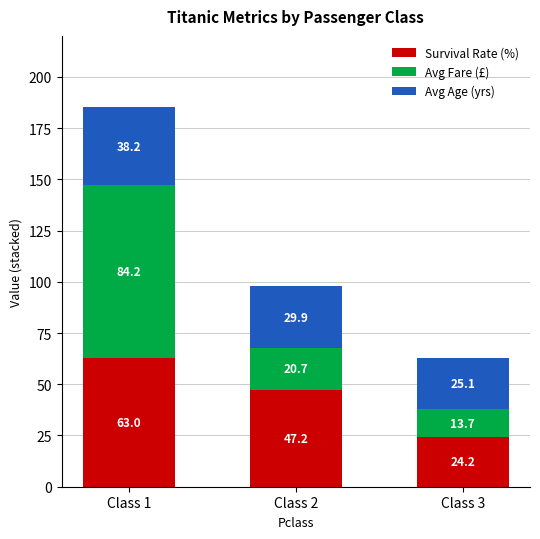

At which category is the sum across all series the highest?

Class 1